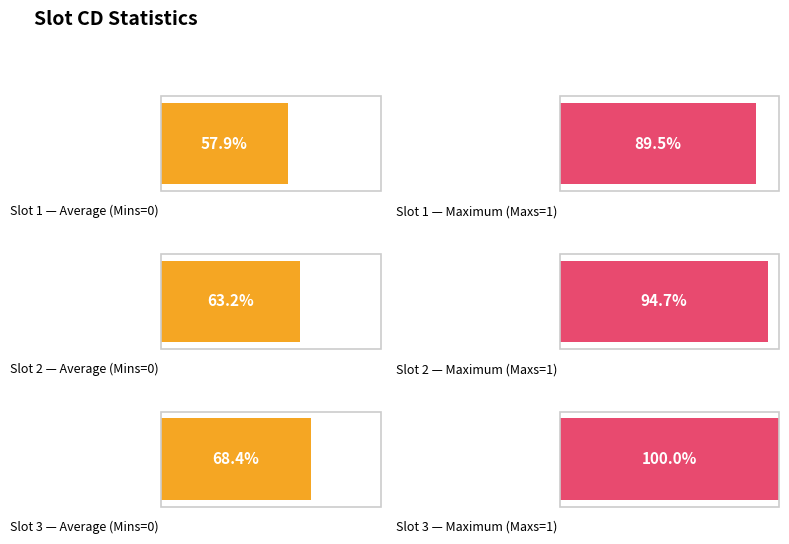

What are all the series names shown in the legend?

Mins, Maxs